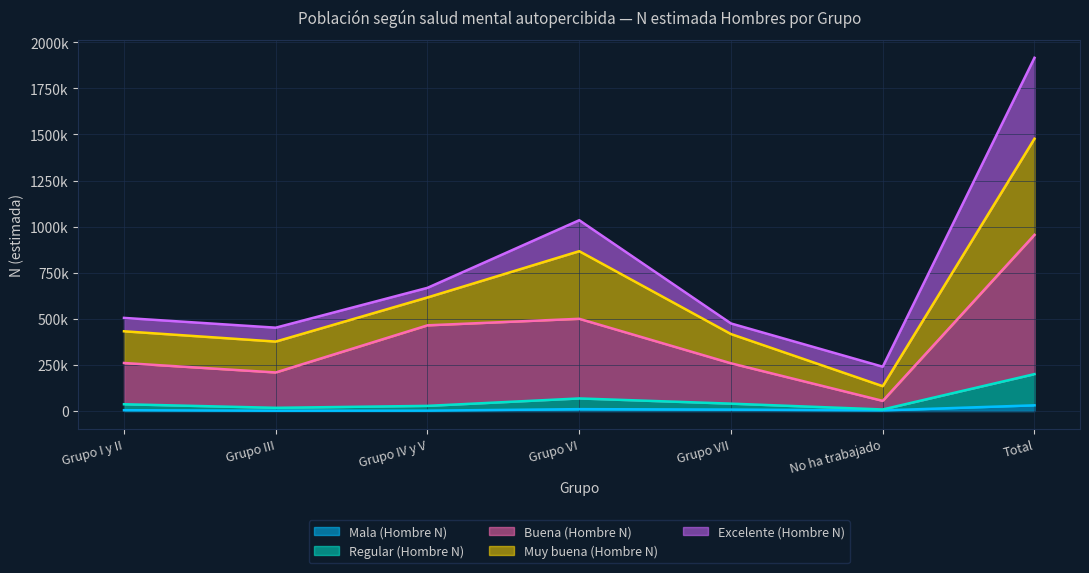

True or false: Mala (Hombre N) and Regular (Hombre N) cross at least once.

False